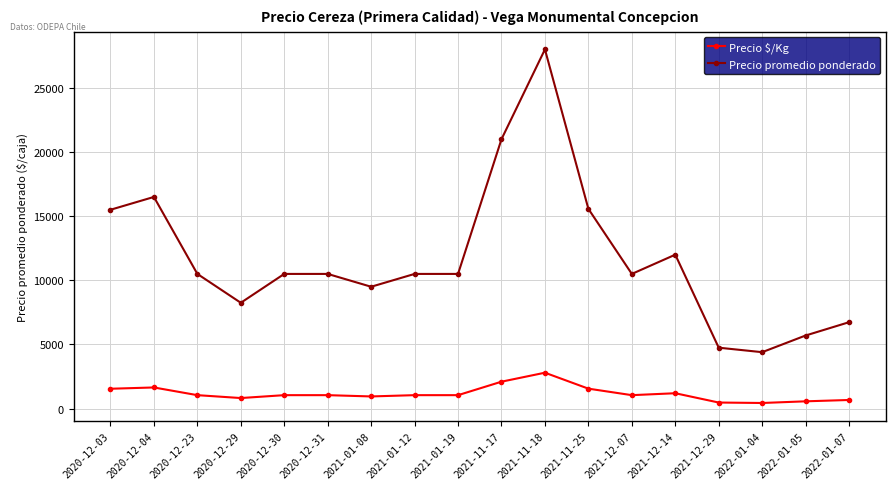

Is it true that Precio promedio ponderado equals 5052 at 2020-12-23?

False